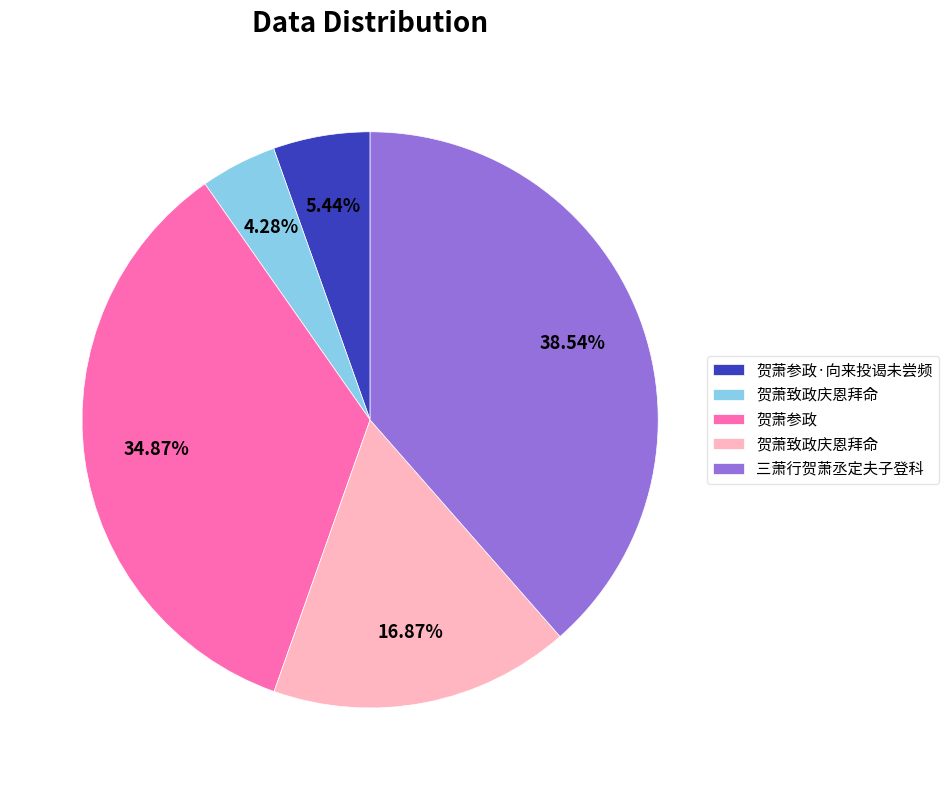

Is there a majority slice in this chart?

No